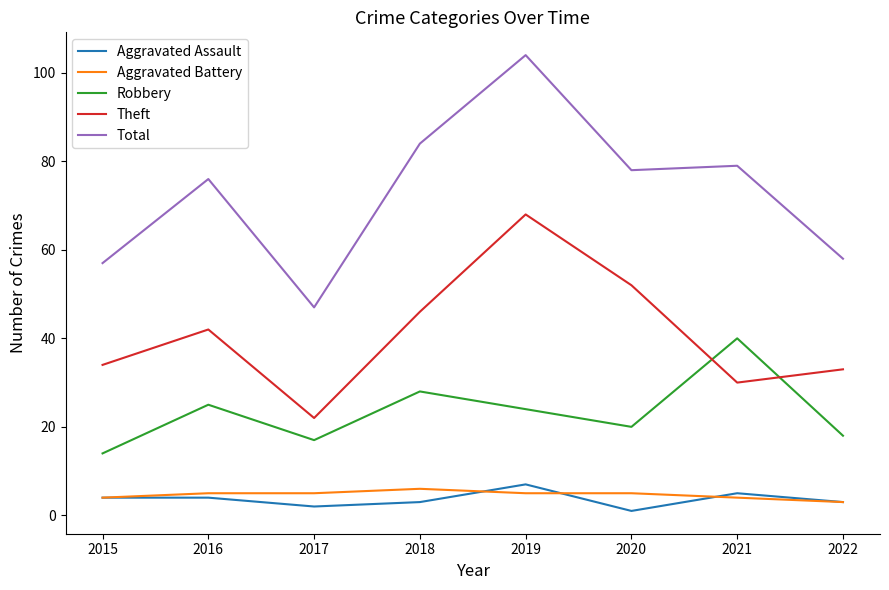

True or false: Aggravated Assault and Theft intersect in this chart.

False